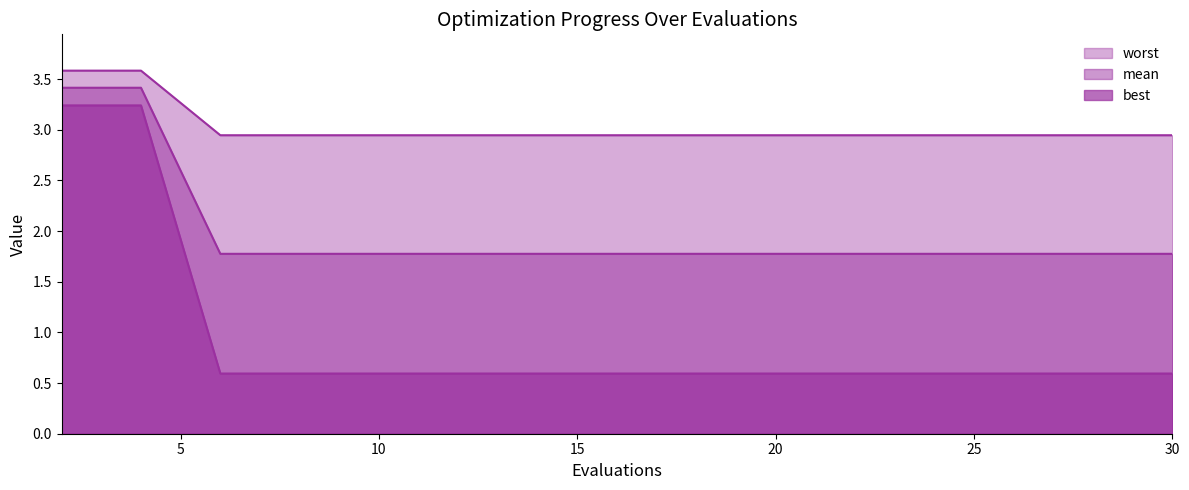

Is it true that best equals 4.0 at 6?

False